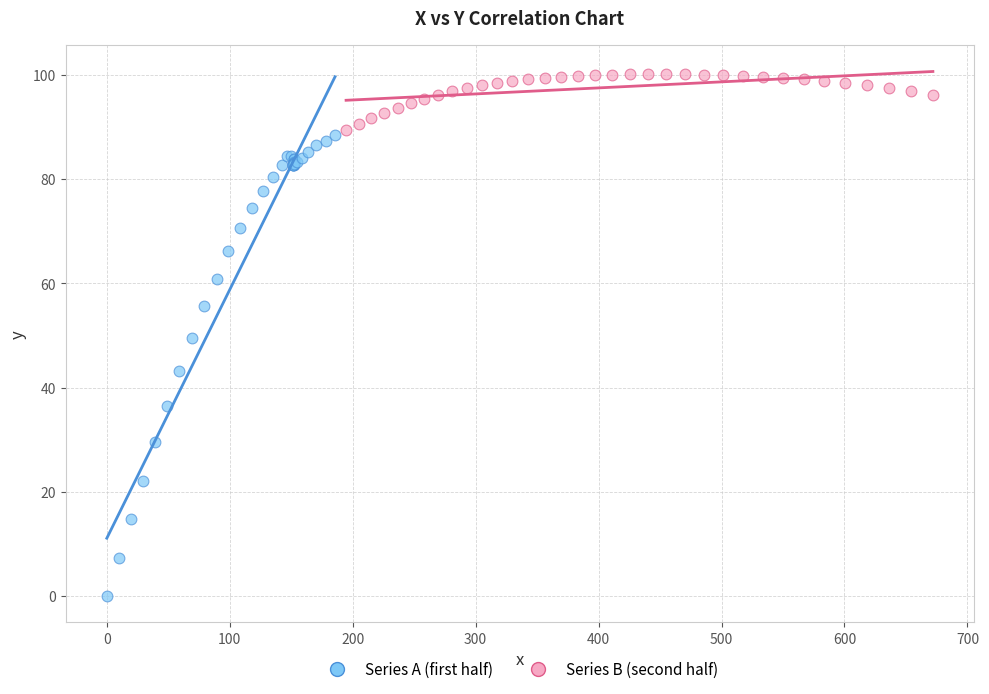

Which series contains the lowest Y value?

Series A (first half)